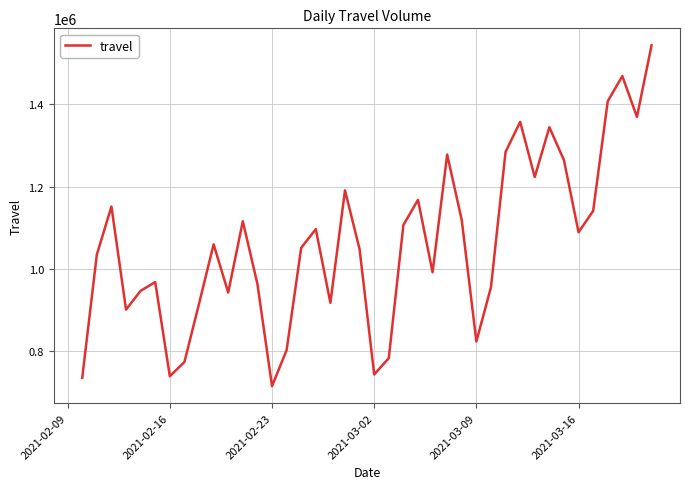

How many categories are shown in the chart?

40